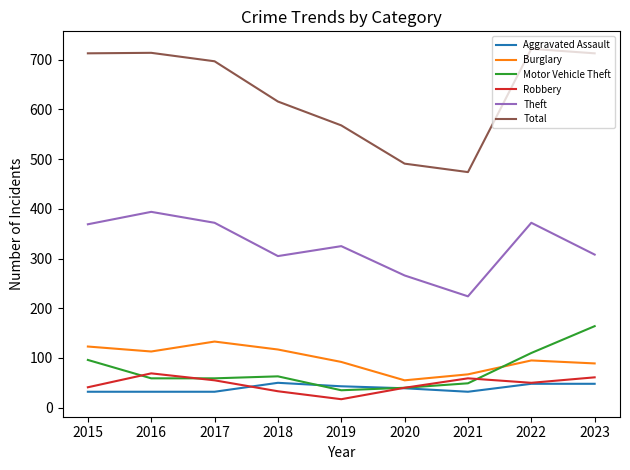

What is the difference between the highest and lowest values at 2021?

442